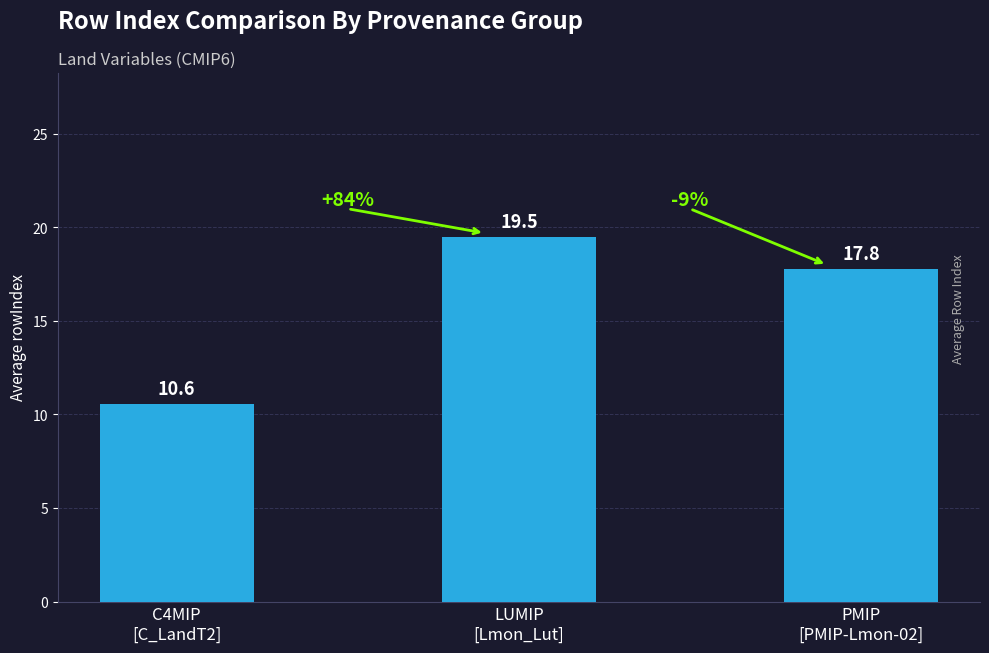

What is the difference between the second highest and minimum values?

7.2